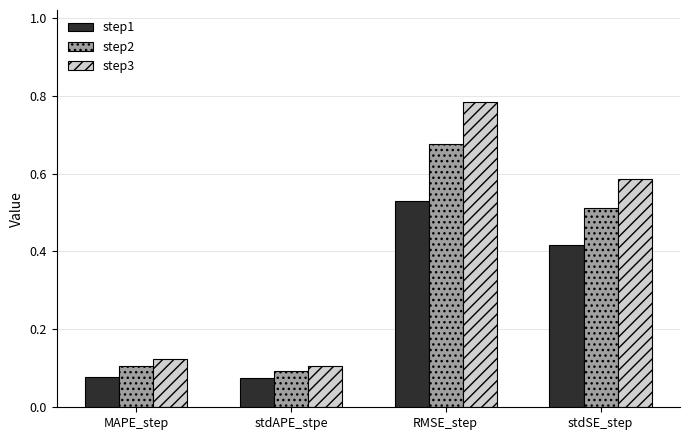

What position from the right is RMSE_step?

2